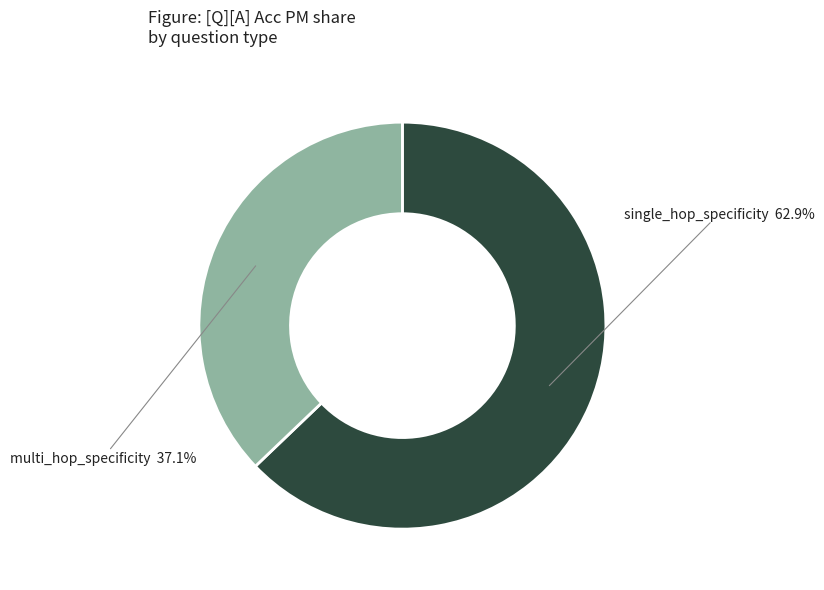

How many segments does this pie chart have?

2